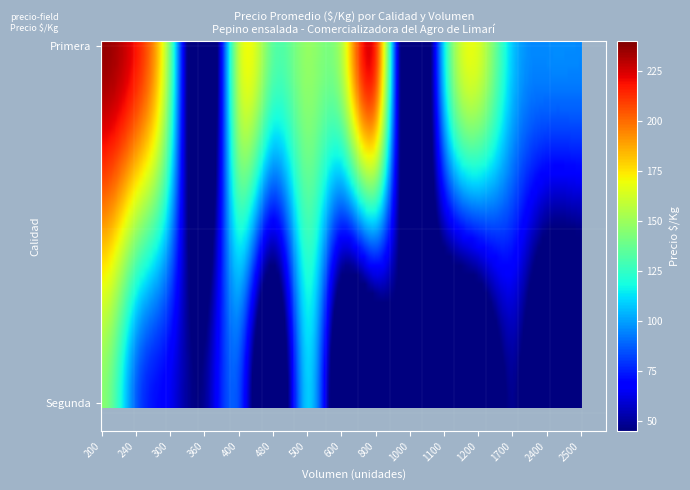

How many distinct data groups are displayed?

2